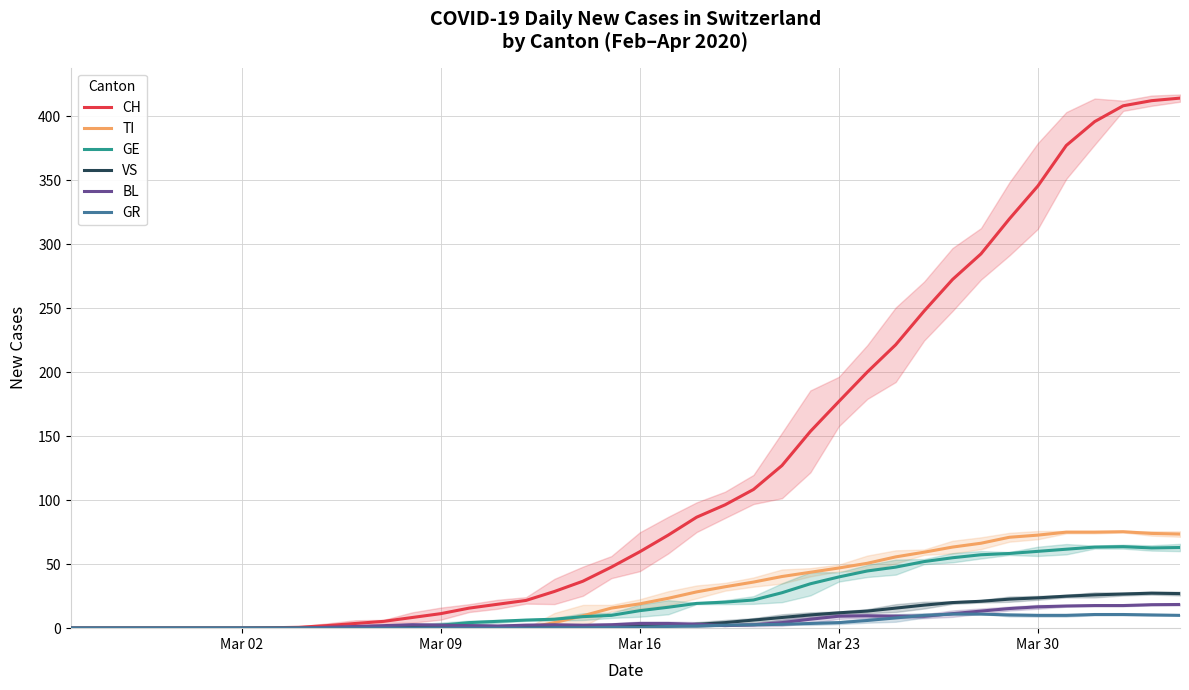

What is the maximum value for TI?

75.3